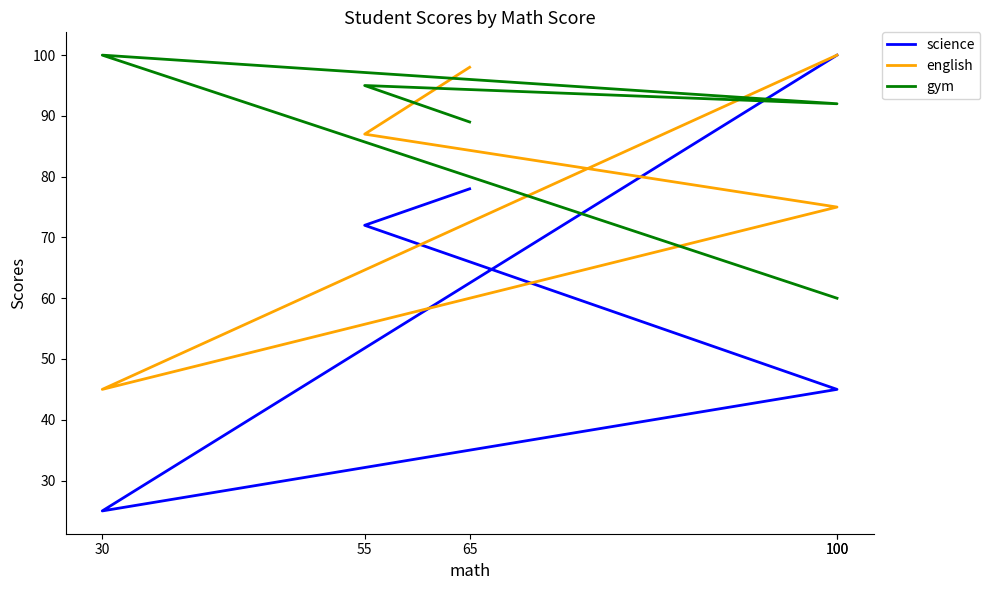

Where is gym nearest to the value 80?

65